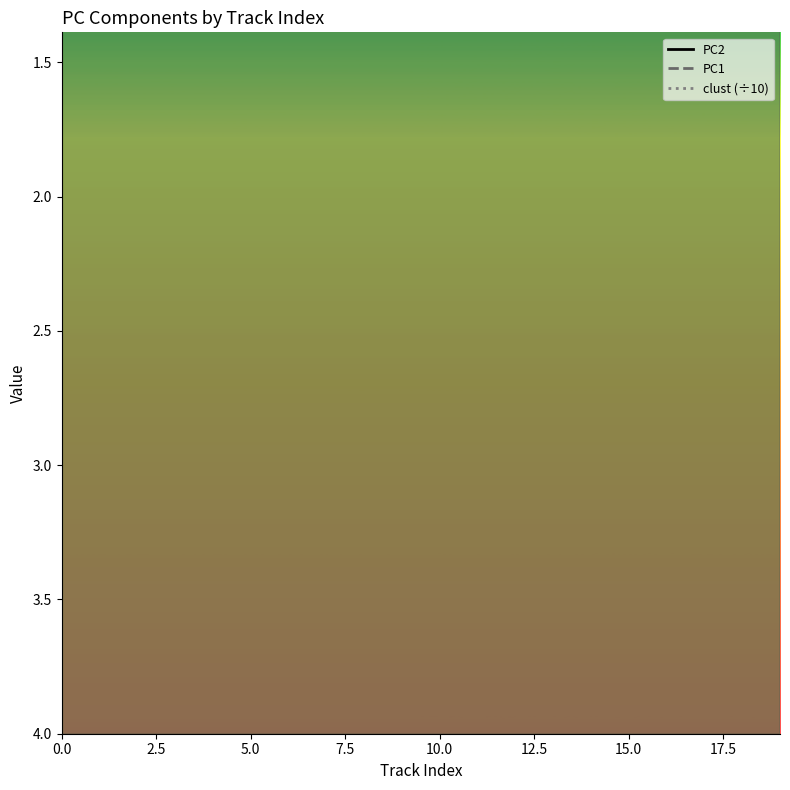

True or false: PC1 has a value of 0.5 at 3.

True